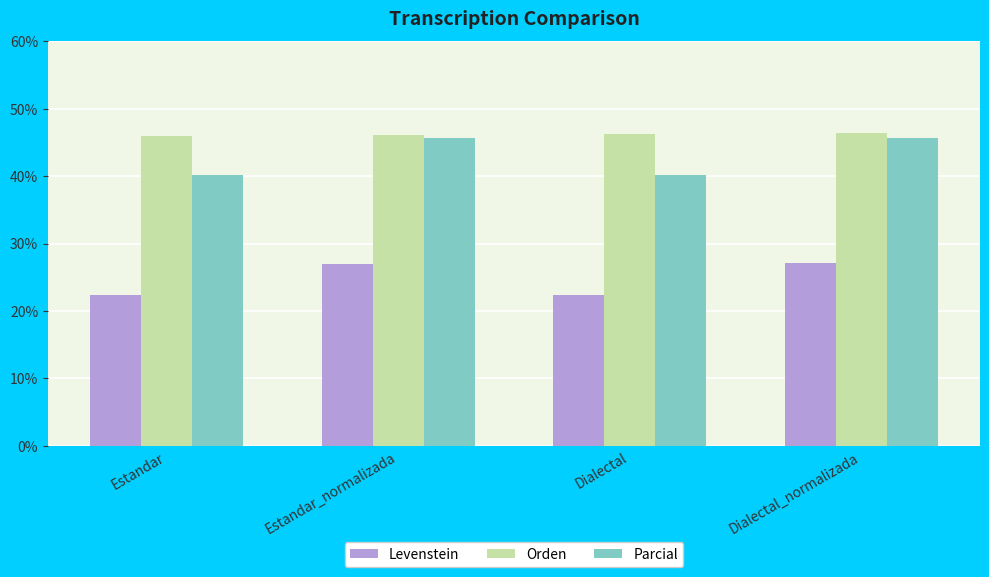

What are all the series names shown in the legend?

Levenstein, Orden, Parcial